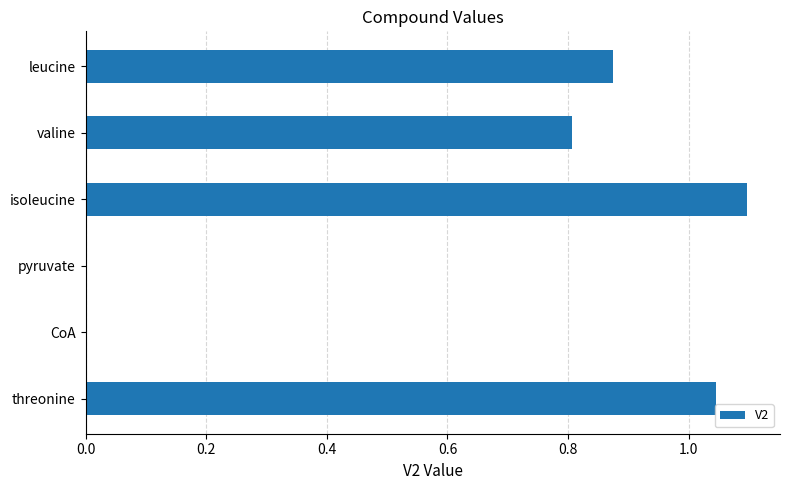

What is the sum of the values at valine and CoA?

0.8